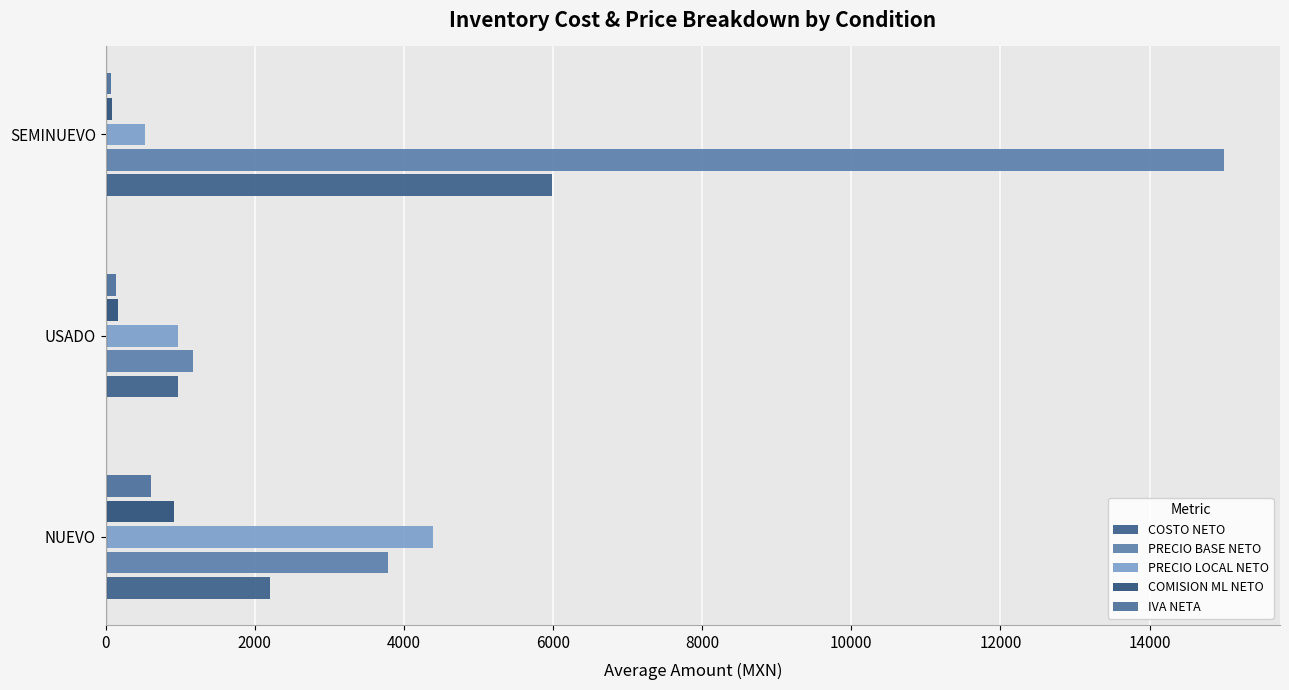

How many values in the PRECIO LOCAL NETO series are below 964?

1